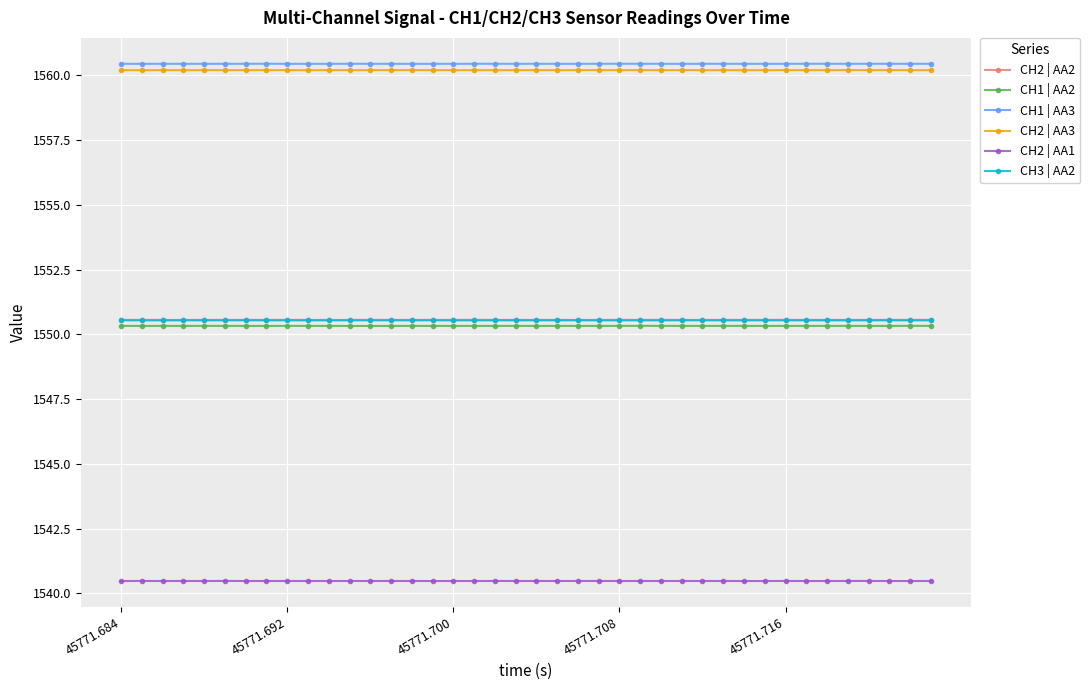

True or false: CH2 | AA3 has more than 1 points higher than both neighbors.

True